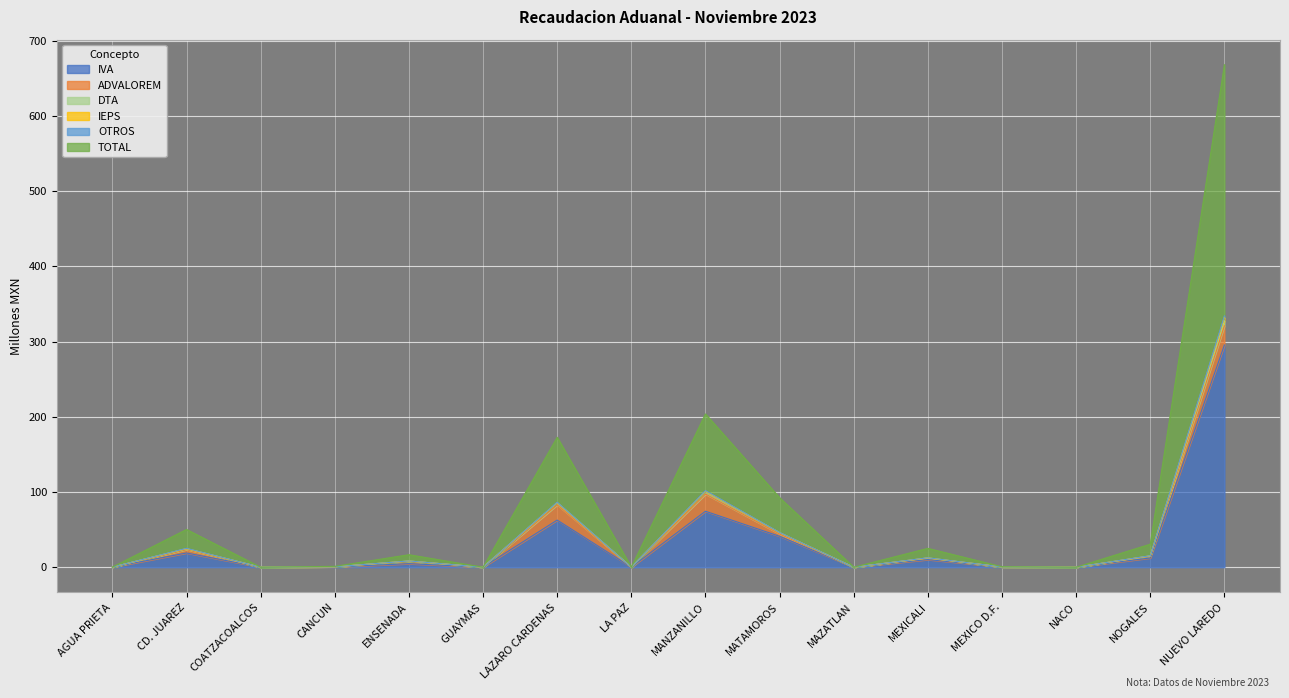

True or false: OTROS and IVA intersect in this chart.

False